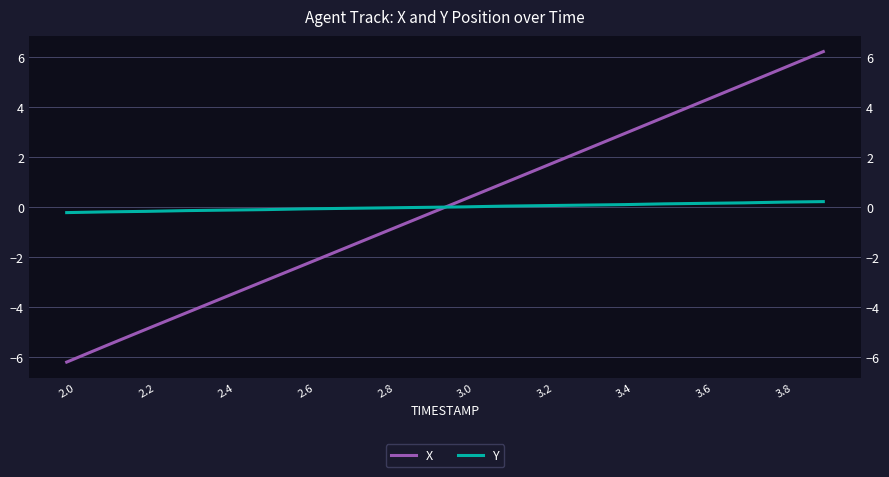

How many distinct data groups are displayed?

2